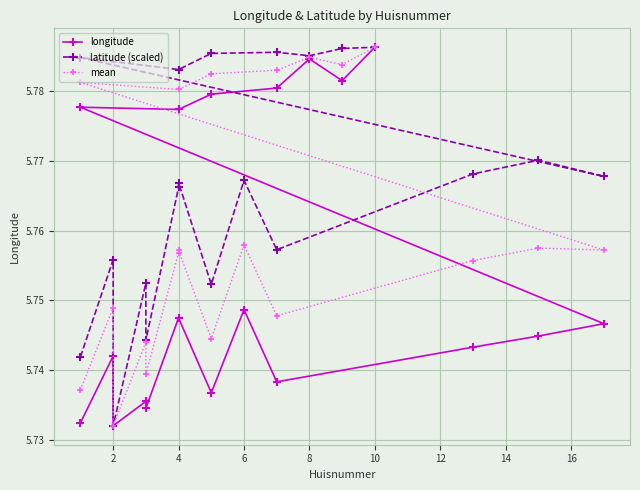

Count the latitude (scaled) values in the range 5 to 6.

20